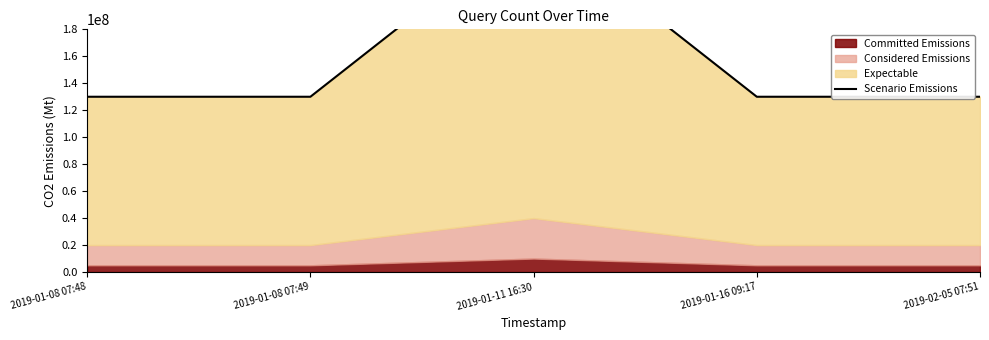

Between 2019-01-08 07:48 and 2019-01-08 07:49, which is larger?

2019-01-08 07:48